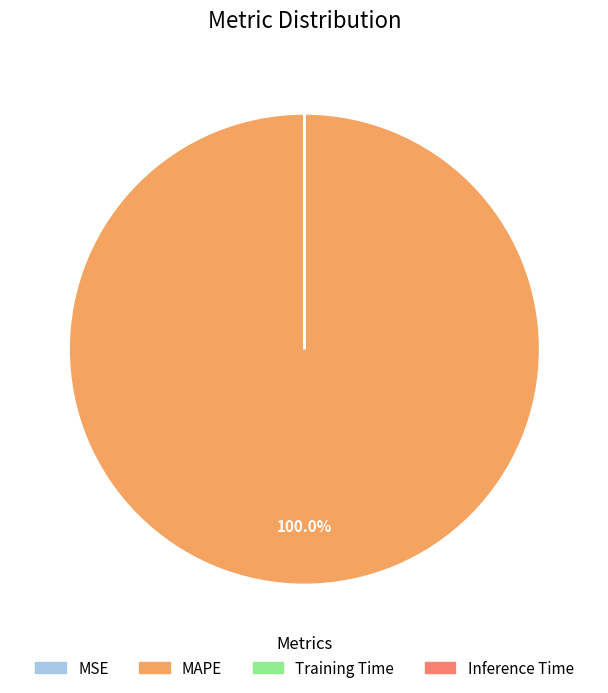

Is there any slice that represents more than half of the pie?

Yes